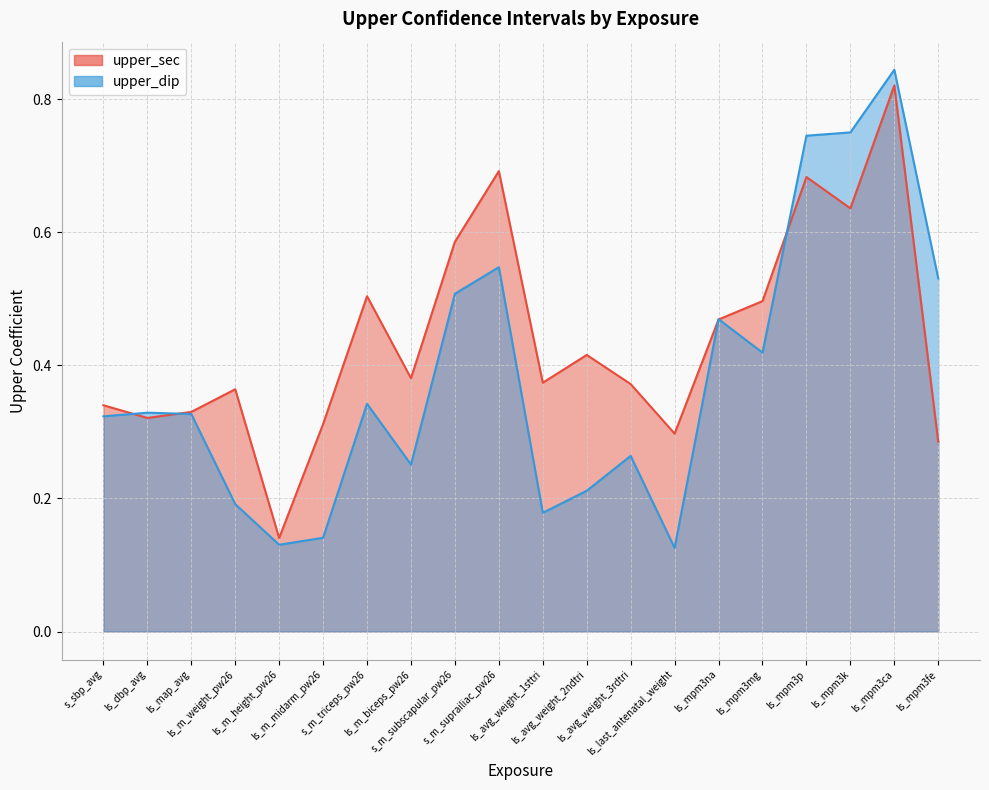

Does the chart display data point markers on the line(s)?

No